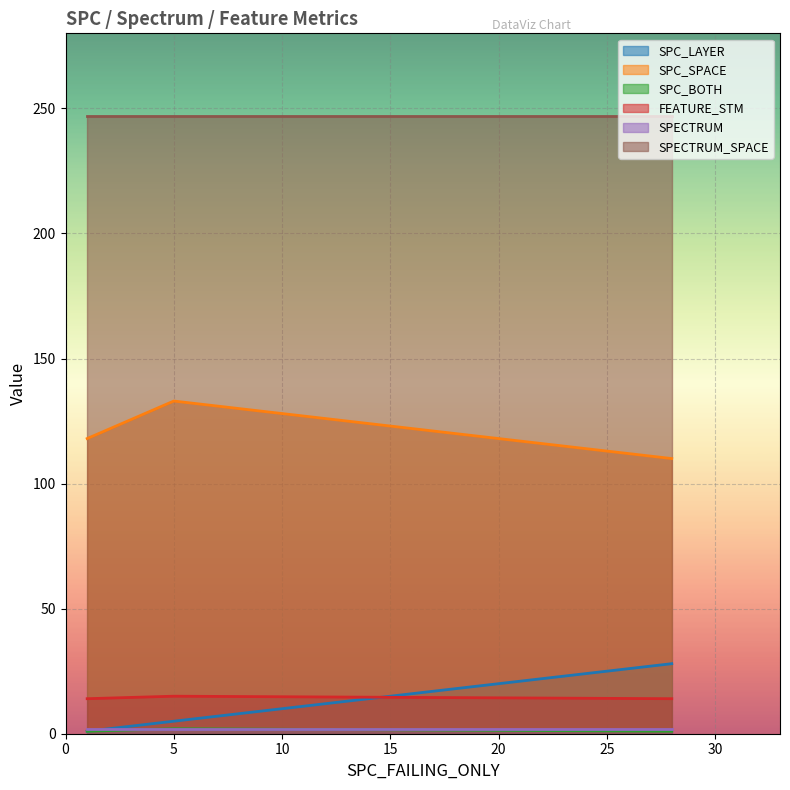

What is the label of the 3rd point from the right?

1